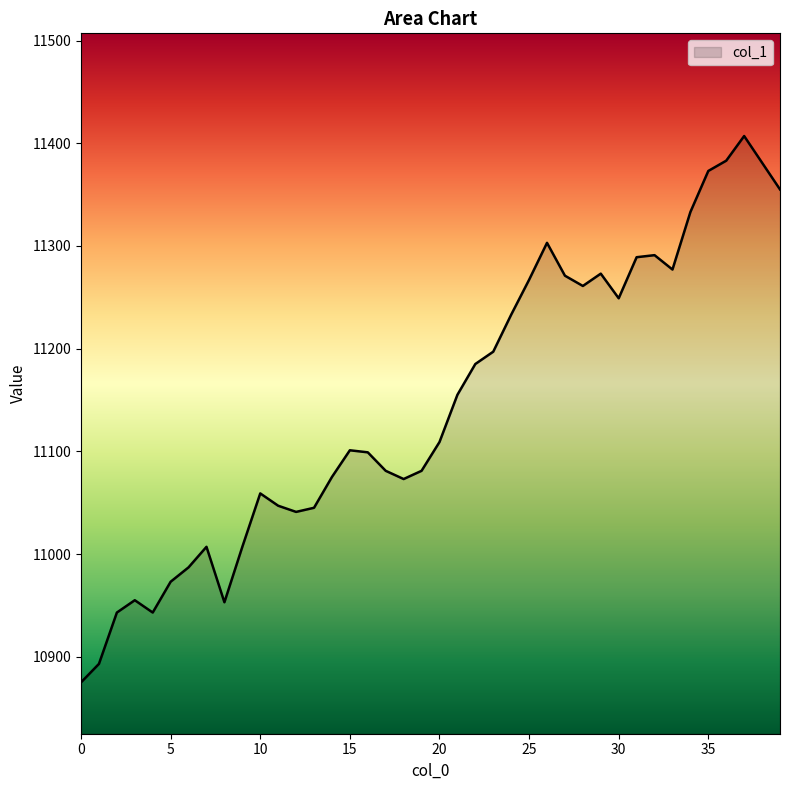

What is the minimum value shown in the chart?

10875